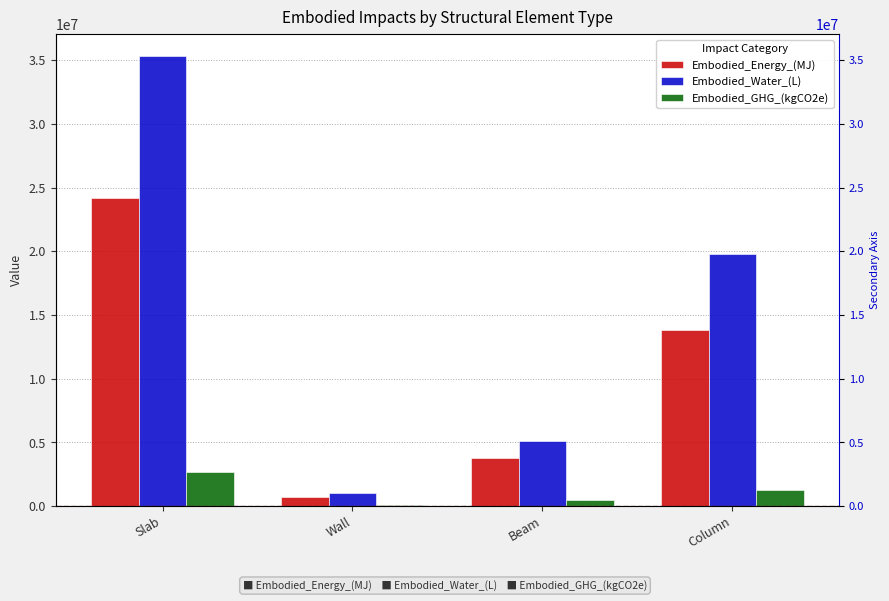

What are all the series names shown in the legend?

Embodied_Energy_(MJ), Embodied_Water_(L), Embodied_GHG_(kgCO2e)